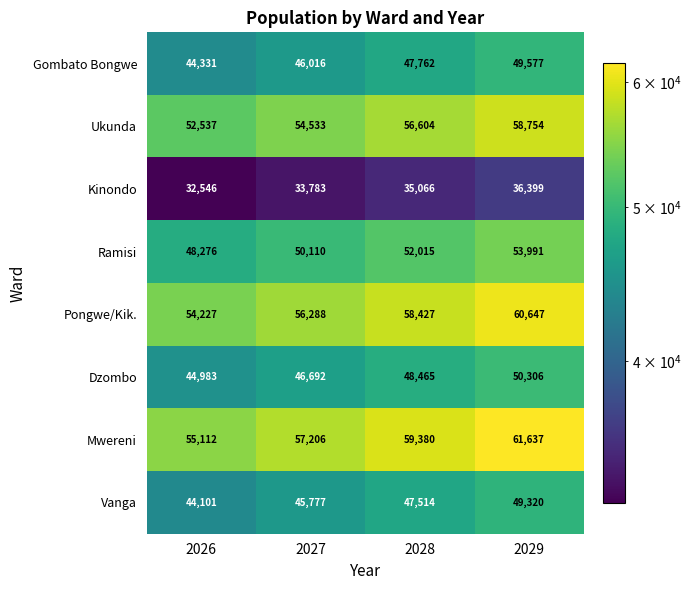

What is the difference between the second highest and minimum values in the Kinondo series?

2520